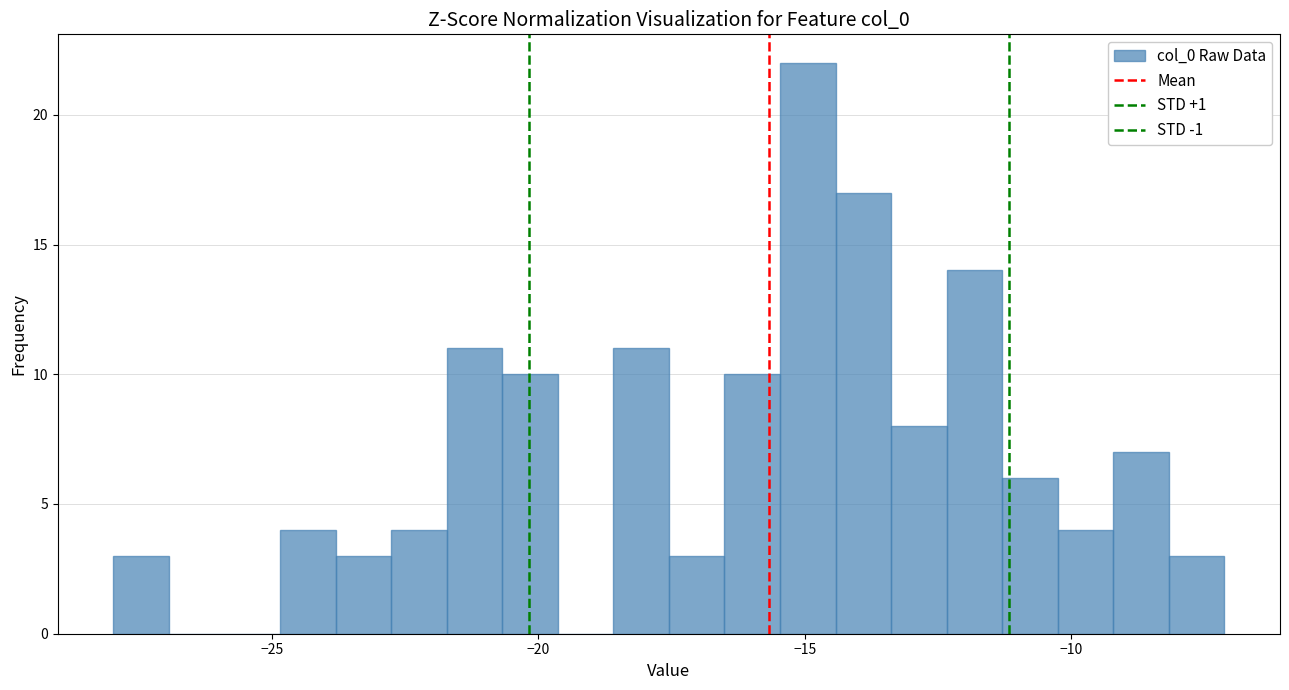

Read against the x-axis, roughly where is the centre of the tallest bar?

-15.0